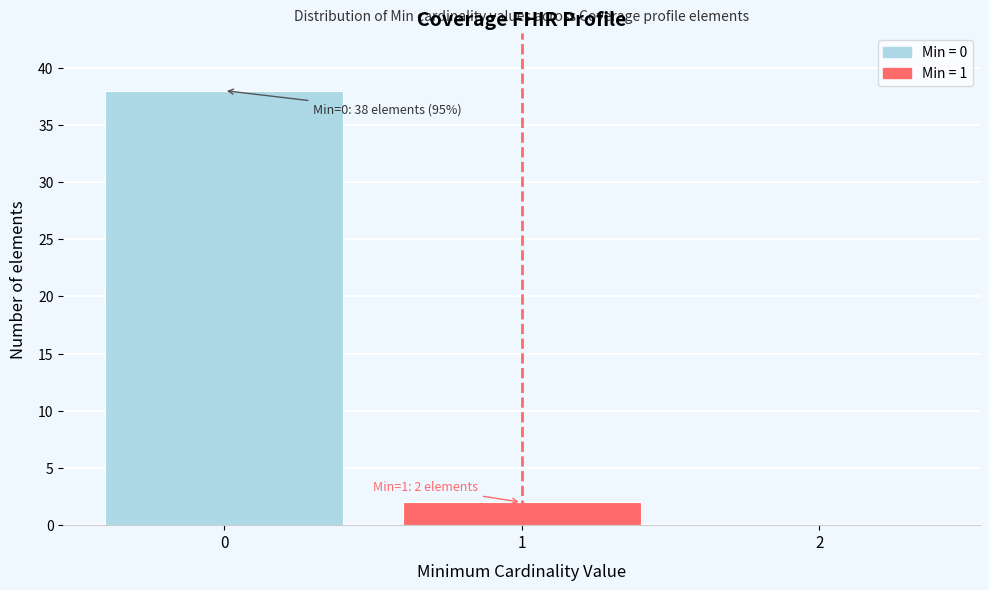

Which range on the x-axis has the tallest bar?

-0.5 to 0.5